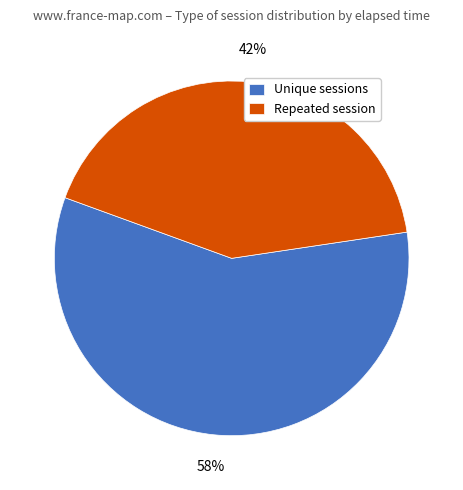

Is the sum of Unique sessions and Repeated session greater than half?

Yes